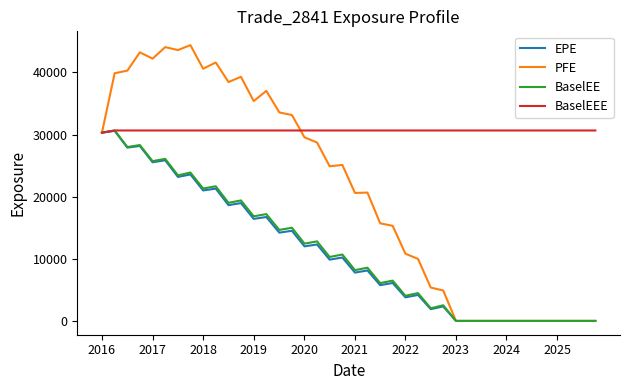

Does the chart display data point markers on the line(s)?

No